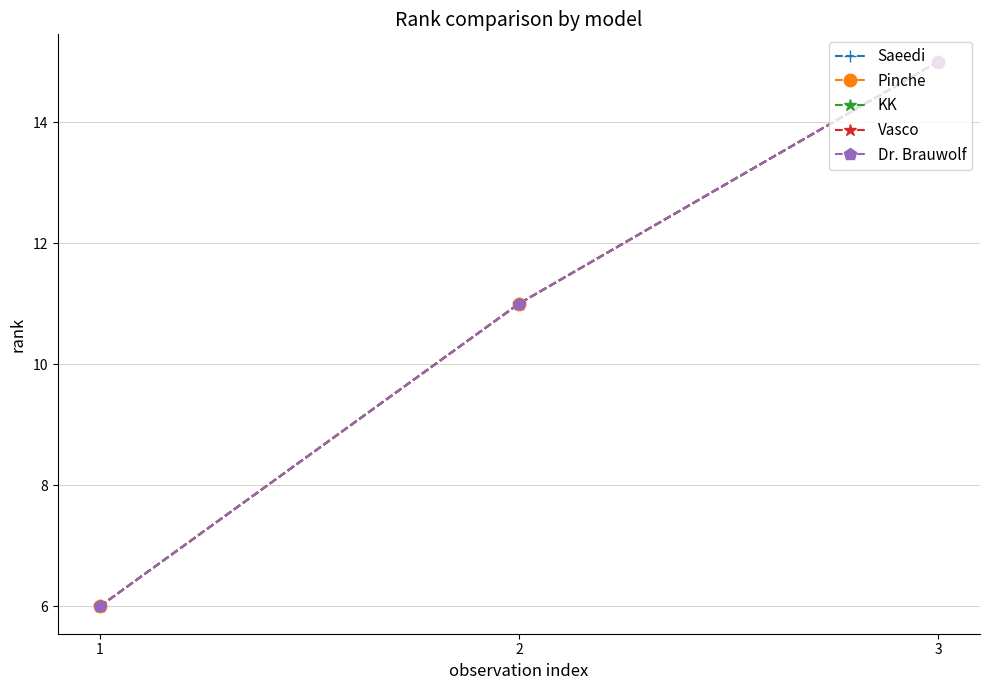

Does the chart display data point markers on the line(s)?

Yes